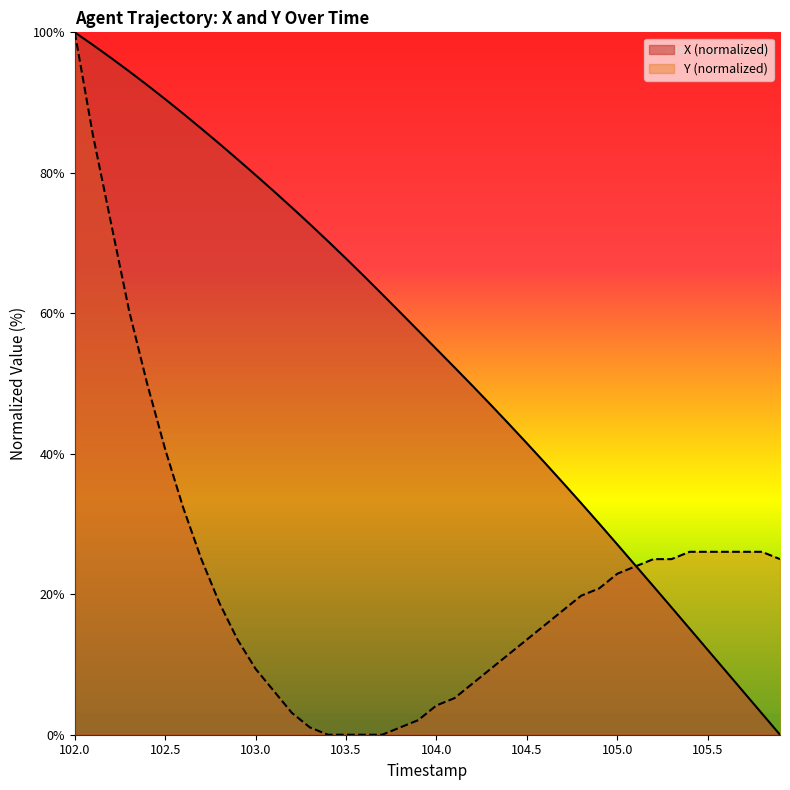

Rank the series at 104.9 from highest to lowest value.

X, Y